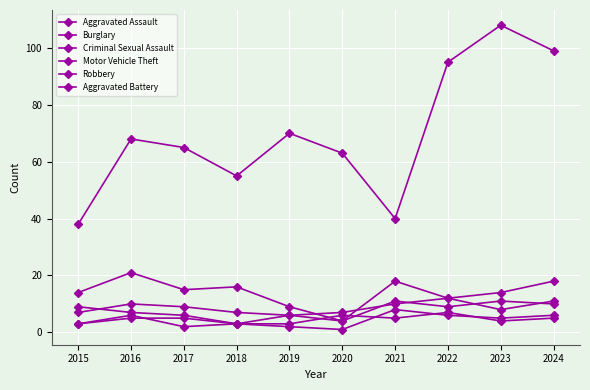

What is the value of the Aggravated Assault point at the 4th from the left?

7